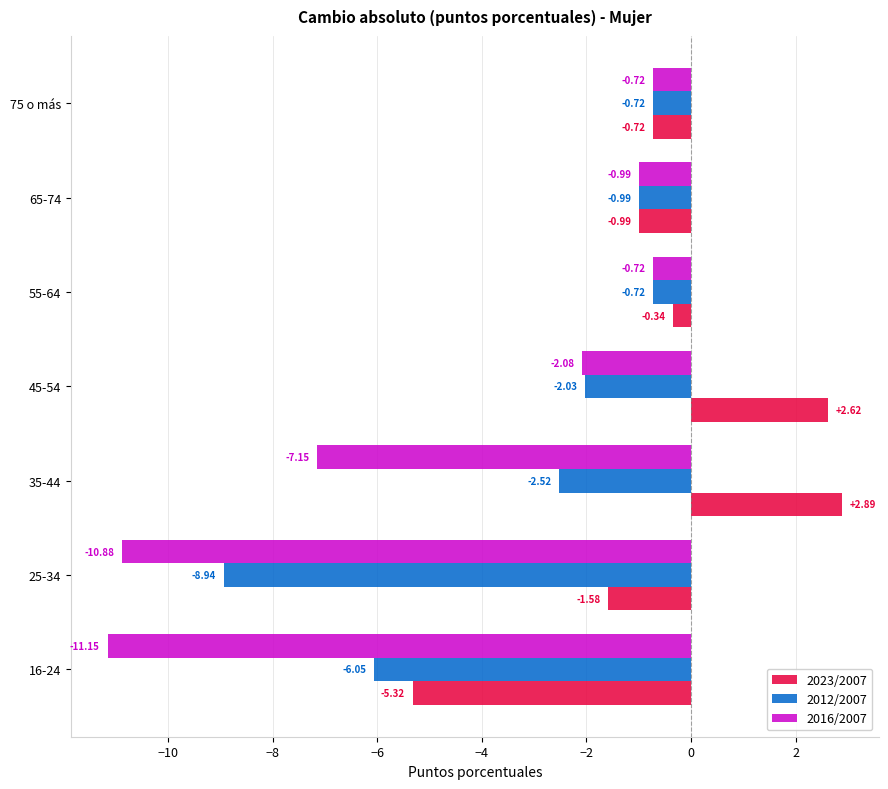

Which series has the largest range (max minus min)?

2016/2007